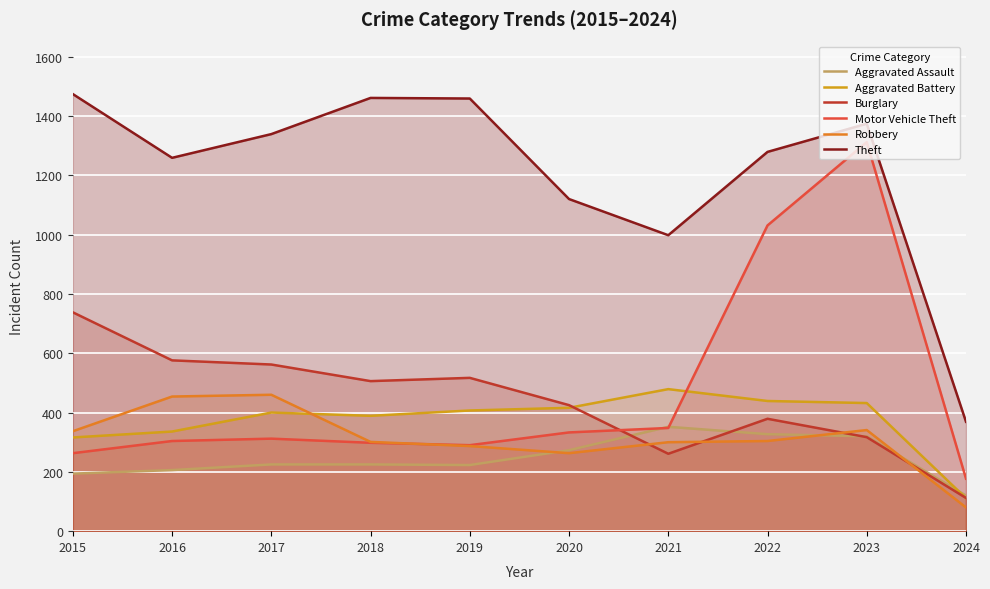

The Theft series shows 1972 at 2023. True or false?

False